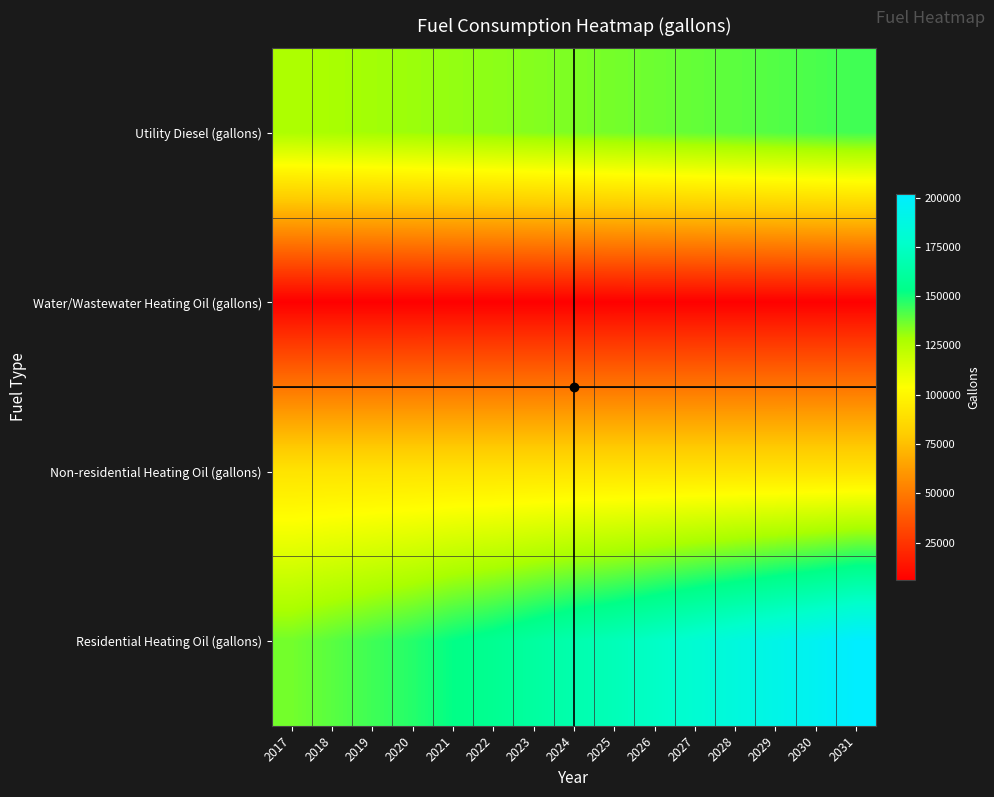

Reading left to right, extract all data points from this chart.

Utility Diesel (gallons): 2017=127440.5	2018=128477.2	2019=129439.9	2020=130476.6	2021=131587.3	2022=132624.0	2023=133734.8	2024=134919.6	2025=136030.3	2026=137215.1	2027=138474.0	2028=139658.8	2029=140917.6	2030=142176.5	2031=143509.4
Water/Wastewater Heating Oil (gallons): 2017=6130.4	2018=6148.2	2019=6166.3	2020=6184.8	2021=6203.6	2022=6222.9	2023=6242.8	2024=6263.2	2025=6284.0	2026=6305.1	2027=6326.7	2028=6348.6	2029=6371.2	2030=6394.1	2031=6417.6
Non-residential Heating Oil (gallons): 2017=91040.4	2018=91040.4	2019=91040.4	2020=91040.4	2021=91040.4	2022=91040.4	2023=91040.4	2024=91040.4	2025=91040.4	2026=91040.4	2027=91040.4	2028=91040.4	2029=91040.4	2030=91040.4	2031=91040.4
Residential Heating Oil (gallons): 2017=136248.7	2018=140028.0	2019=143807.3	2020=147586.6	2021=152625.7	2022=156405.0	2023=161444.1	2024=166483.1	2025=170262.4	2026=175301.5	2027=180340.6	2028=185379.6	2029=190418.7	2030=195457.8	2031=201756.6